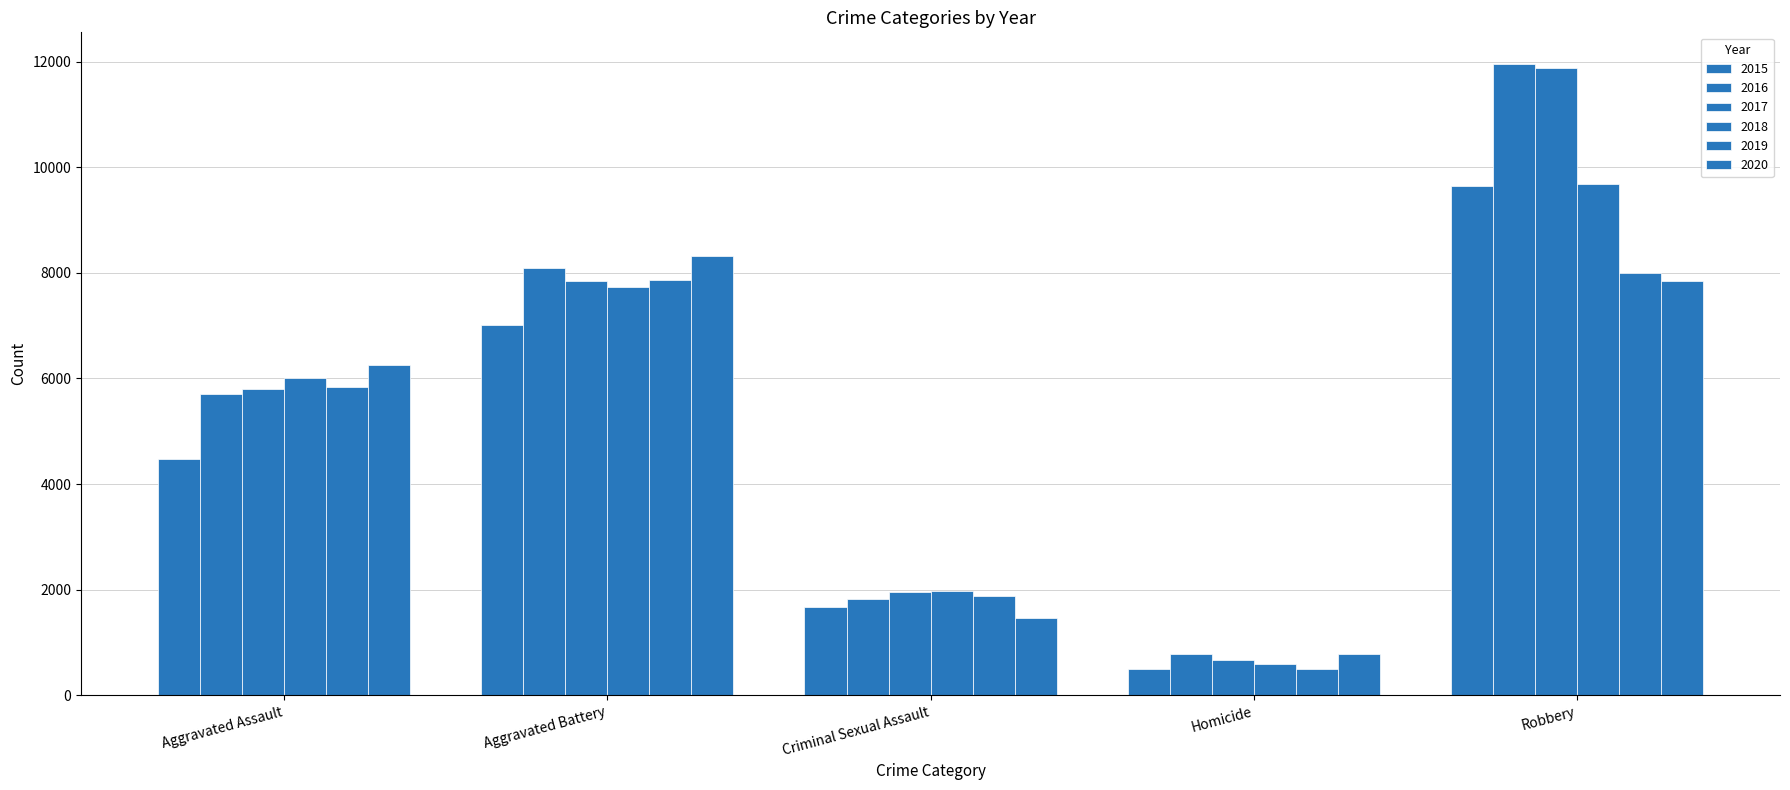

Rank the series at Aggravated Assault from lowest to highest value.

2015, 2016, 2017, 2019, 2018, 2020